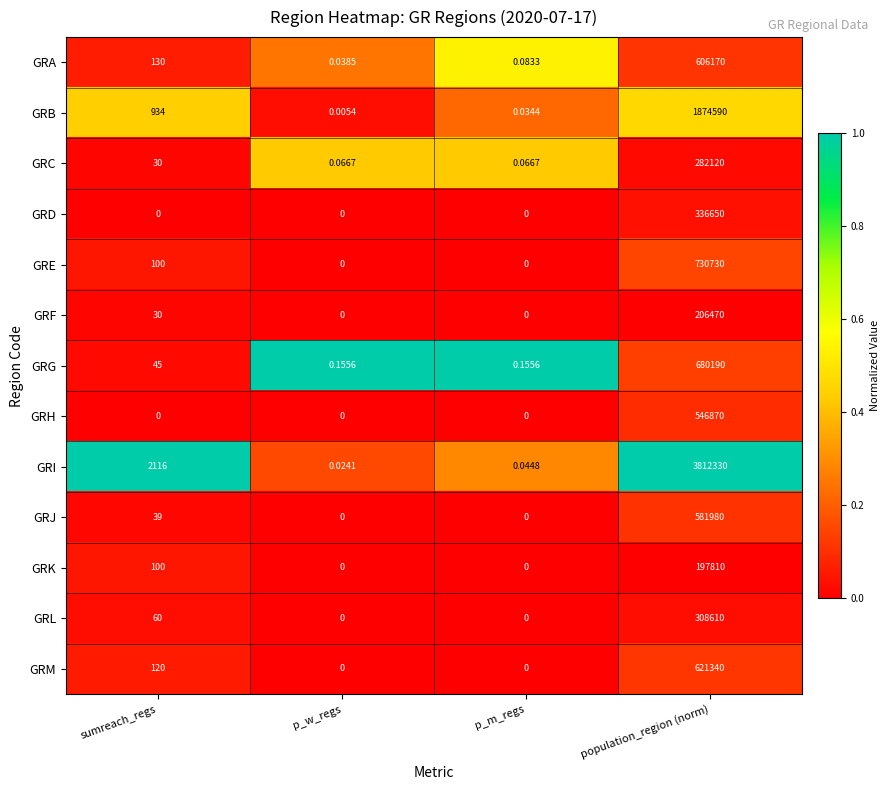

Which category has the highest value in the GRL series?

population_region (norm)